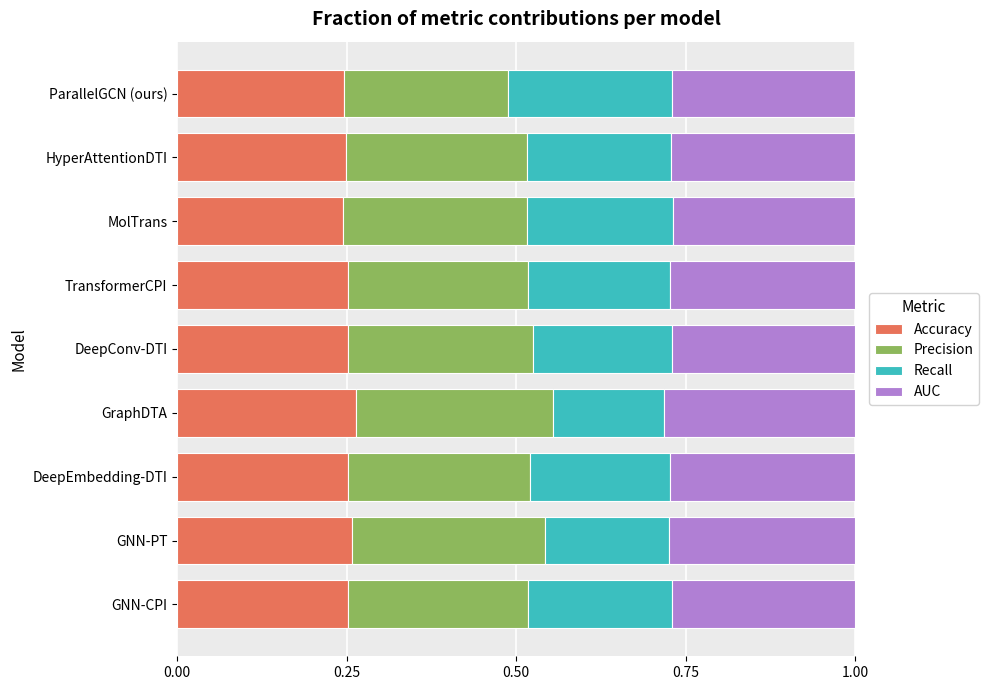

True or false: Accuracy has a value of 0.2 at HyperAttentionDTI.

True